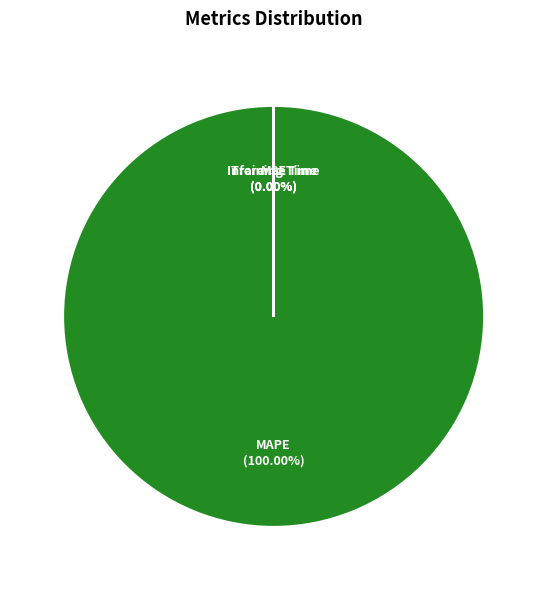

Combined, what portion of the pie is MAPE and MSE?

100.0%